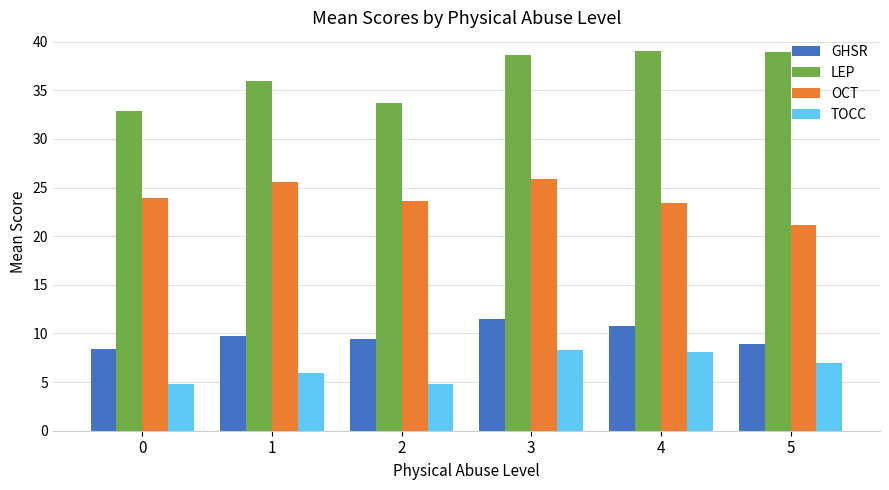

What is the average value of the LEP series?

36.5